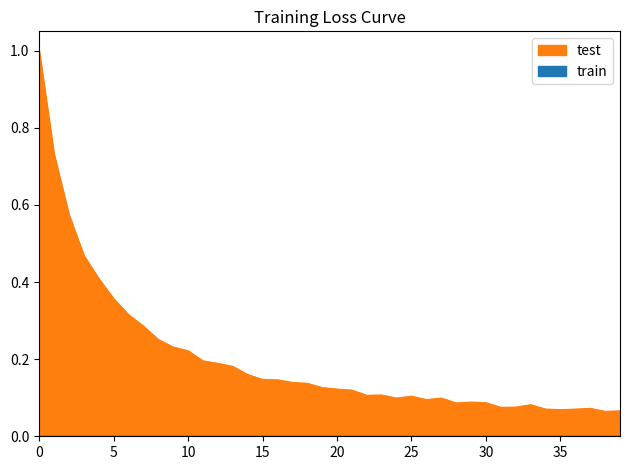

What is the difference between the highest and lowest values at 7?

0.3